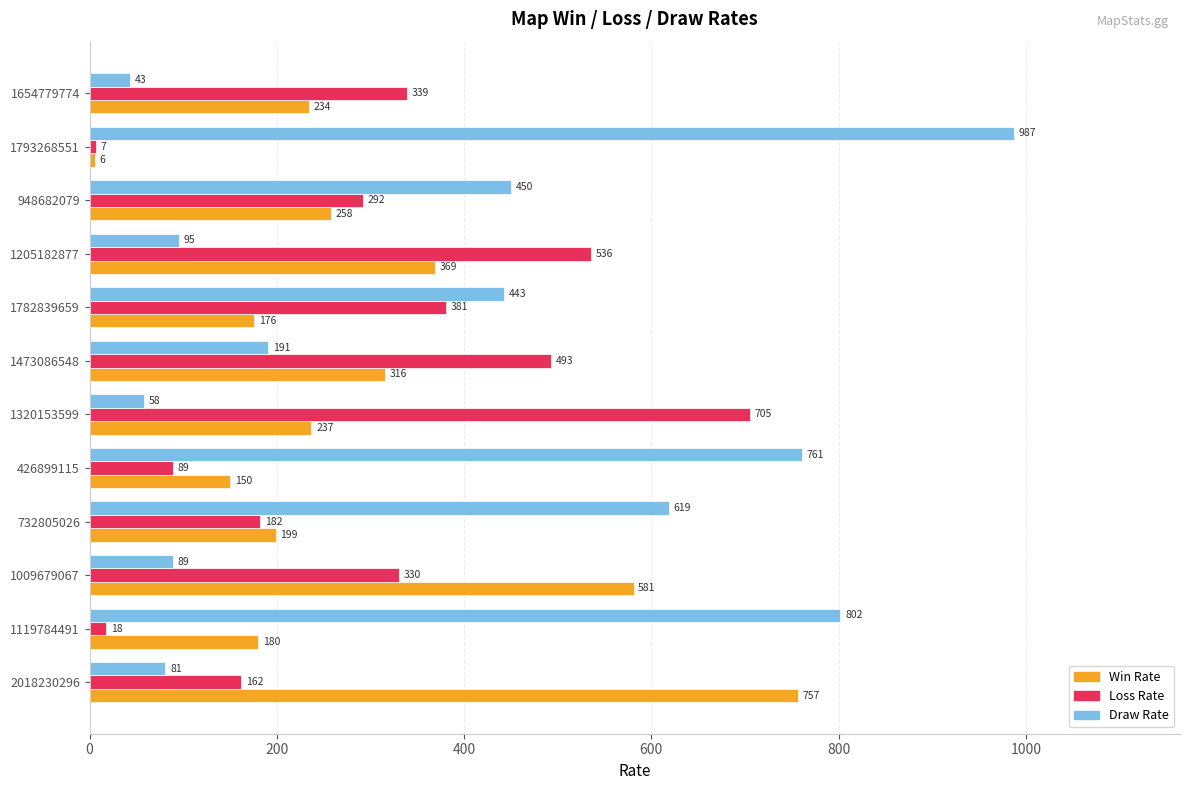

Read the Draw Rate value at 1654779774.

43